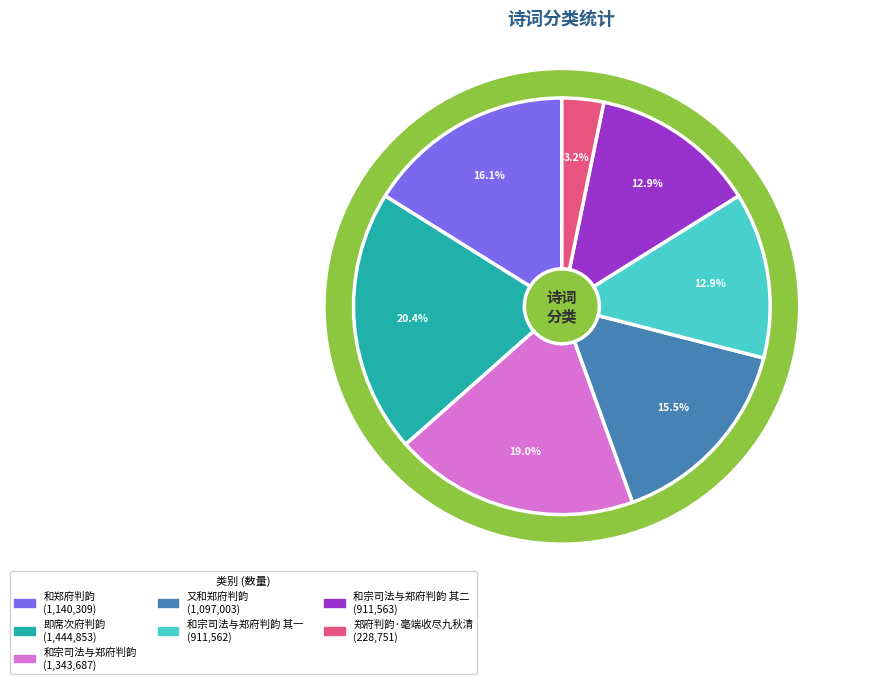

The 和宗司法与郑府判韵 其一 slice represents 1% of the pie. True or false?

False